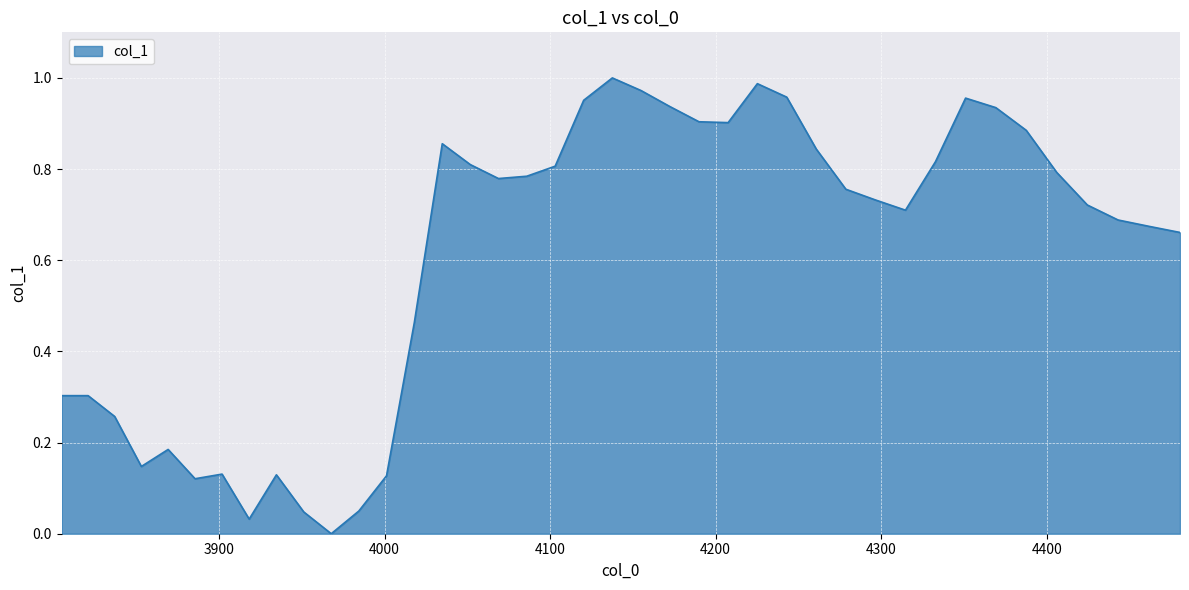

List the labels in order of value, largest first.

4137.593632736055, 4225.188881820326, 4154.966184164619, 4242.929220205438, 4350.9464596136995, 4120.293718611805, 4172.411677880399, 4369.214817466566, 4189.930420146828, 4207.522718513252, 4387.5598788371035, 4034.8731221184576, 4260.744045108151, 4332.754484569318, 4051.814380019462, 4103.066138084152, 4405.981965781055, 4085.9105887152227, 4068.826769331686, 4278.633669275677, 4296.598406768355, 4424.481401706385, 4314.6385729651765, 4443.0585113789575, 4461.713620928227, 4480.447057852975, 4018.002698217323, 3805.0, 3820.9760875651714, 3837.019254072233, 3869.307951674384, 3853.129781166138, 3901.868360186441, 3934.702766068495, 4001.2028121482317, 3885.554049611984, 3984.473168981681, 3951.223437798754, 3918.2511698027647, 3967.8134750213103